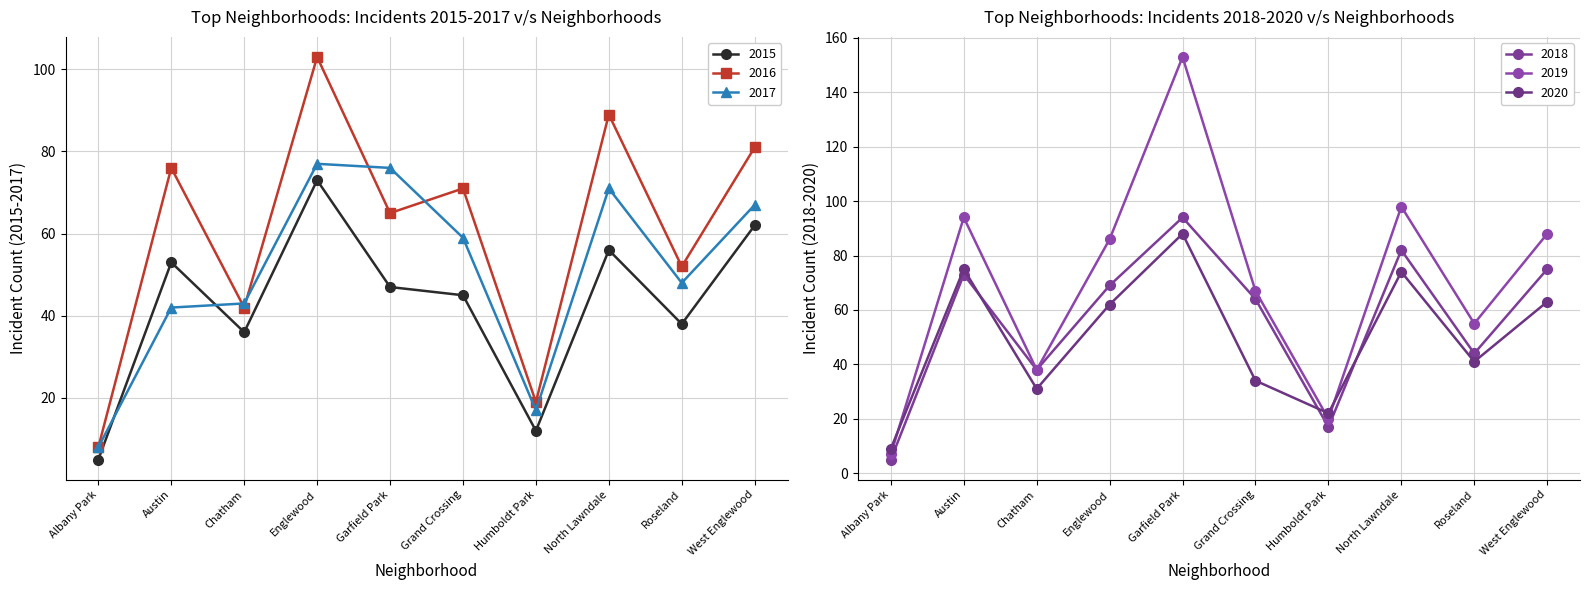

What is the label of the 8th point from the right?

Chatham